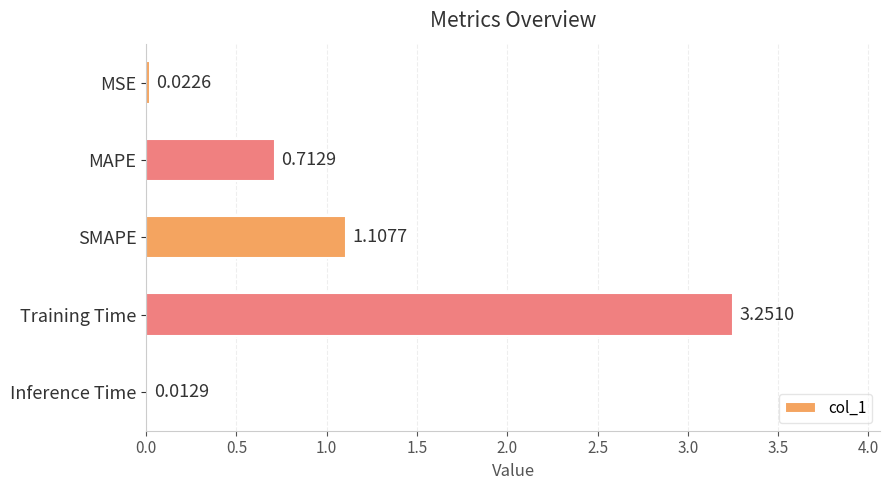

List the labels in order of value, smallest first.

Inference Time, MSE, MAPE, SMAPE, Training Time